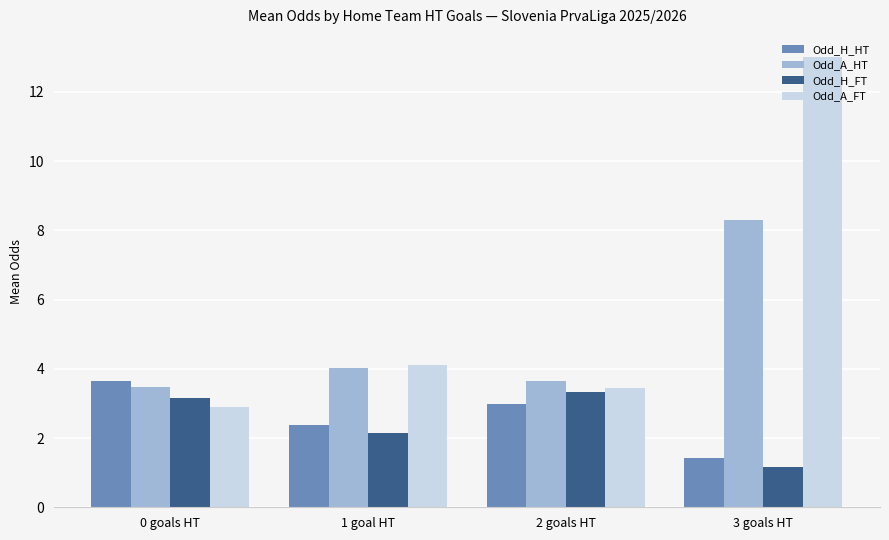

Reading left to right, extract all data points from this chart.

Odd_H_HT: 0 goals HT=3.6	1 goal HT=2.4	2 goals HT=3.0	3 goals HT=1.4
Odd_A_HT: 0 goals HT=3.5	1 goal HT=4.0	2 goals HT=3.6	3 goals HT=8.3
Odd_H_FT: 0 goals HT=3.2	1 goal HT=2.2	2 goals HT=3.3	3 goals HT=1.2
Odd_A_FT: 0 goals HT=2.9	1 goal HT=4.1	2 goals HT=3.5	3 goals HT=13.0